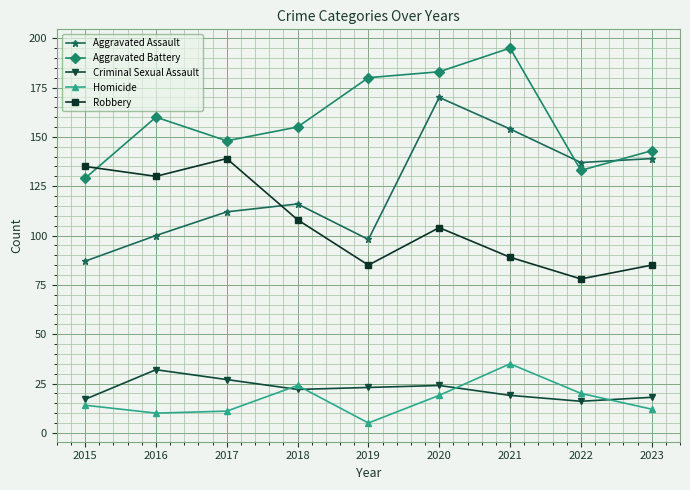

What is the greatest value displayed?

195